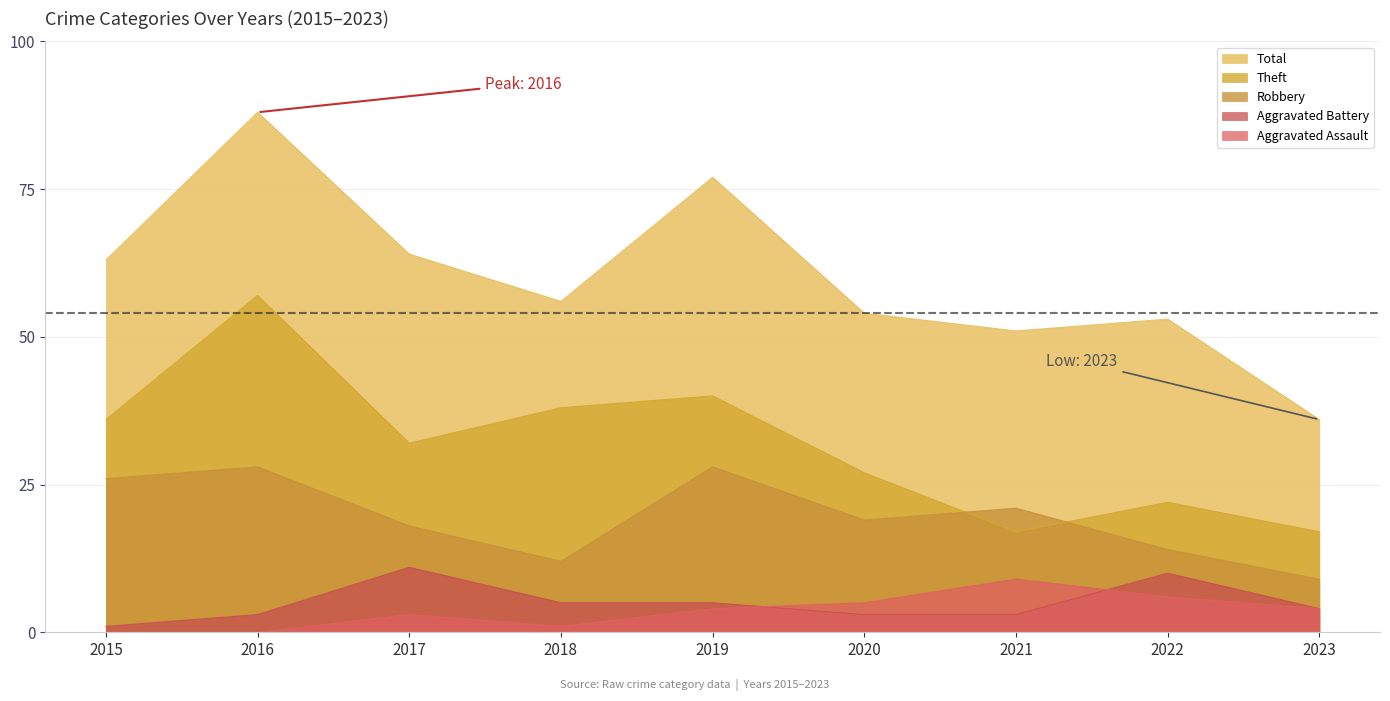

What is the total value across all series at 2021?

101